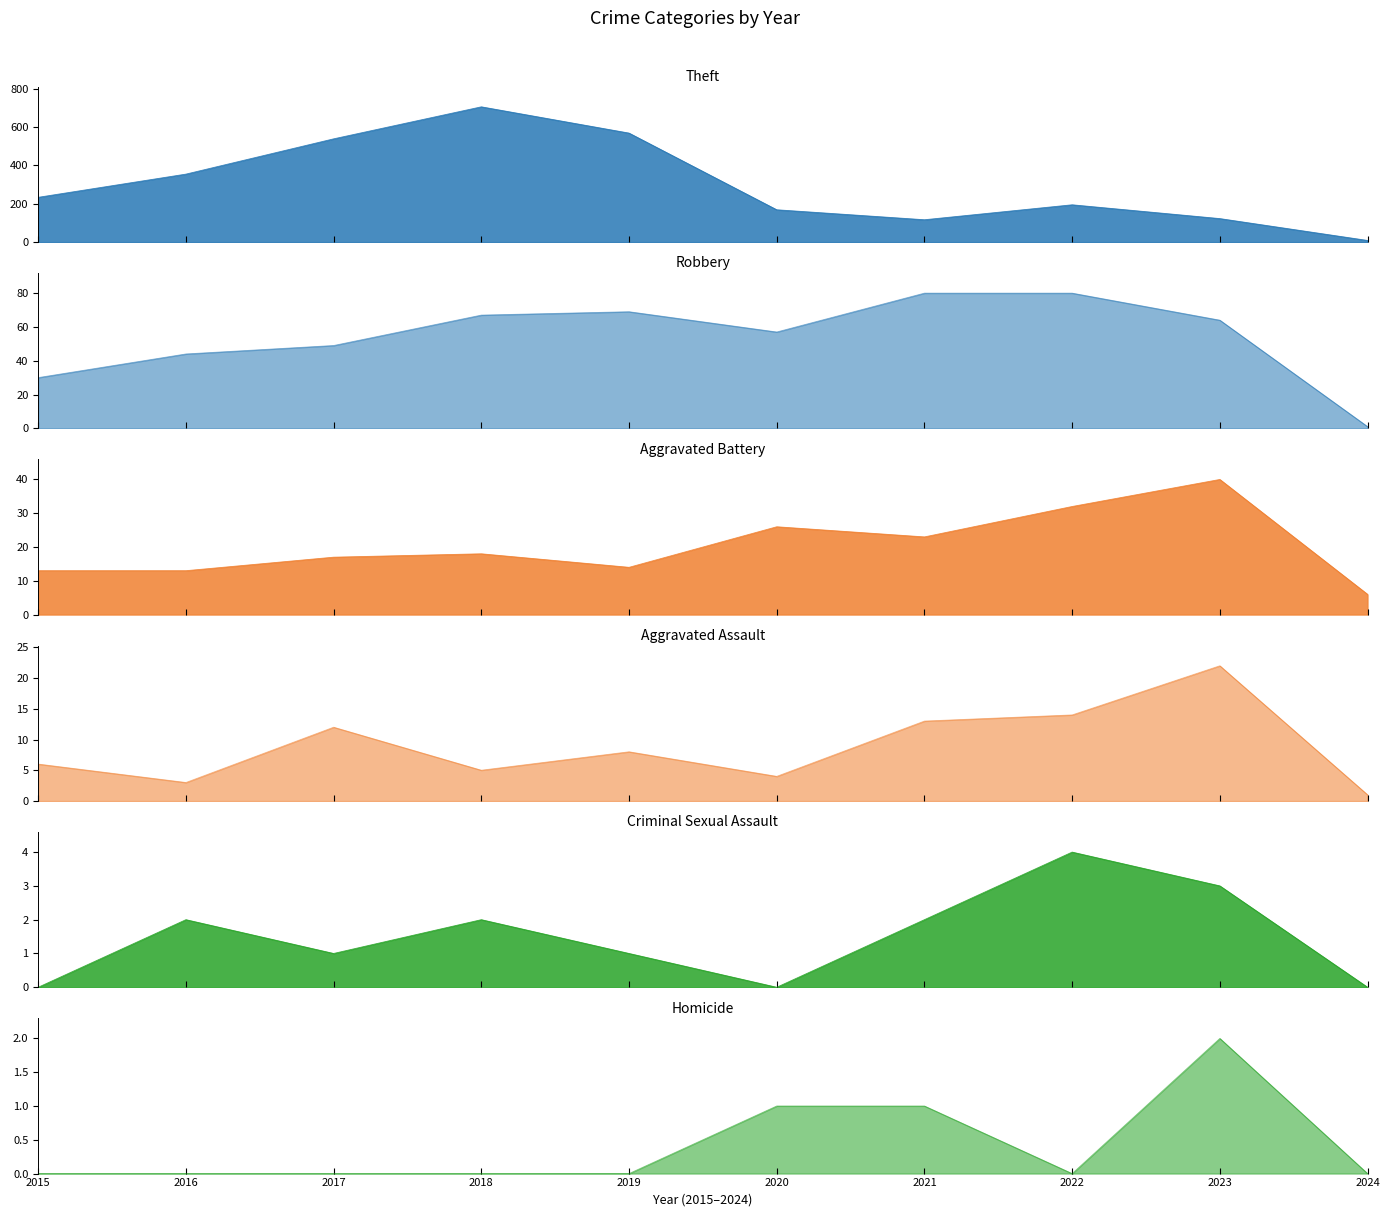

What is the difference between the second highest and second lowest values in the Criminal Sexual Assault series?

3